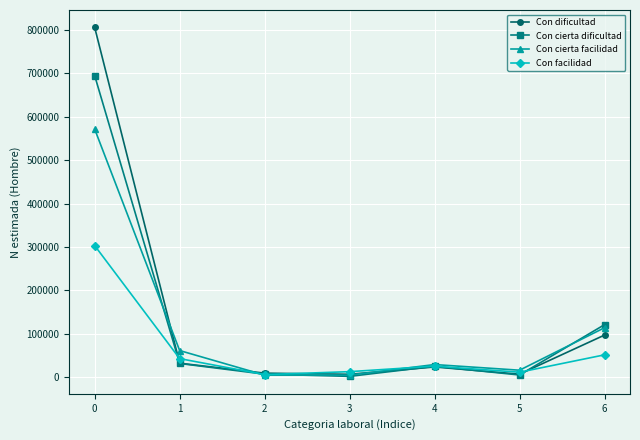

What is the value of the Con dificultad point at the 5th from the left?

23586